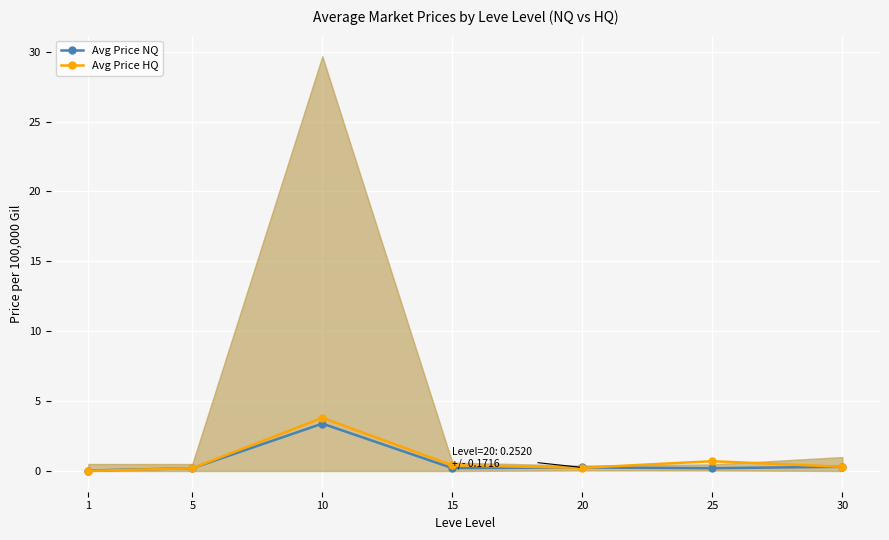

How many intersections are there between Avg Price NQ and Avg Price HQ?

2